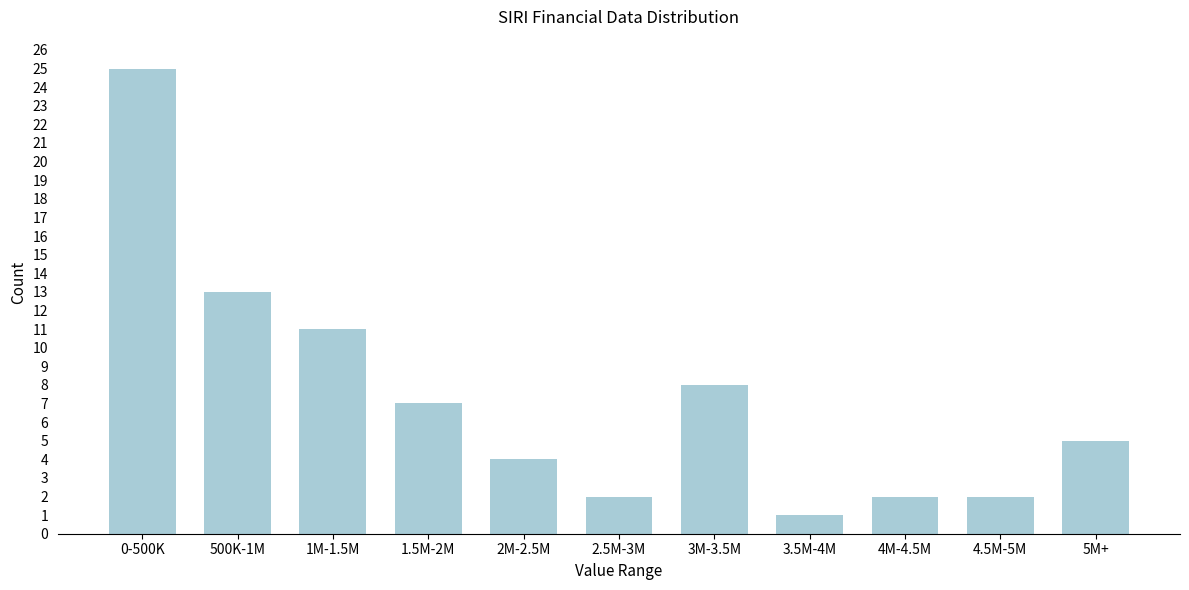

Reading left to right, transcribe all the data shown in this chart.

0-500K=25	500K-1M=13	1M-1.5M=11	1.5M-2M=7	2M-2.5M=4	2.5M-3M=2	3M-3.5M=8	3.5M-4M=1	4M-4.5M=2	4.5M-5M=2	5M+=5